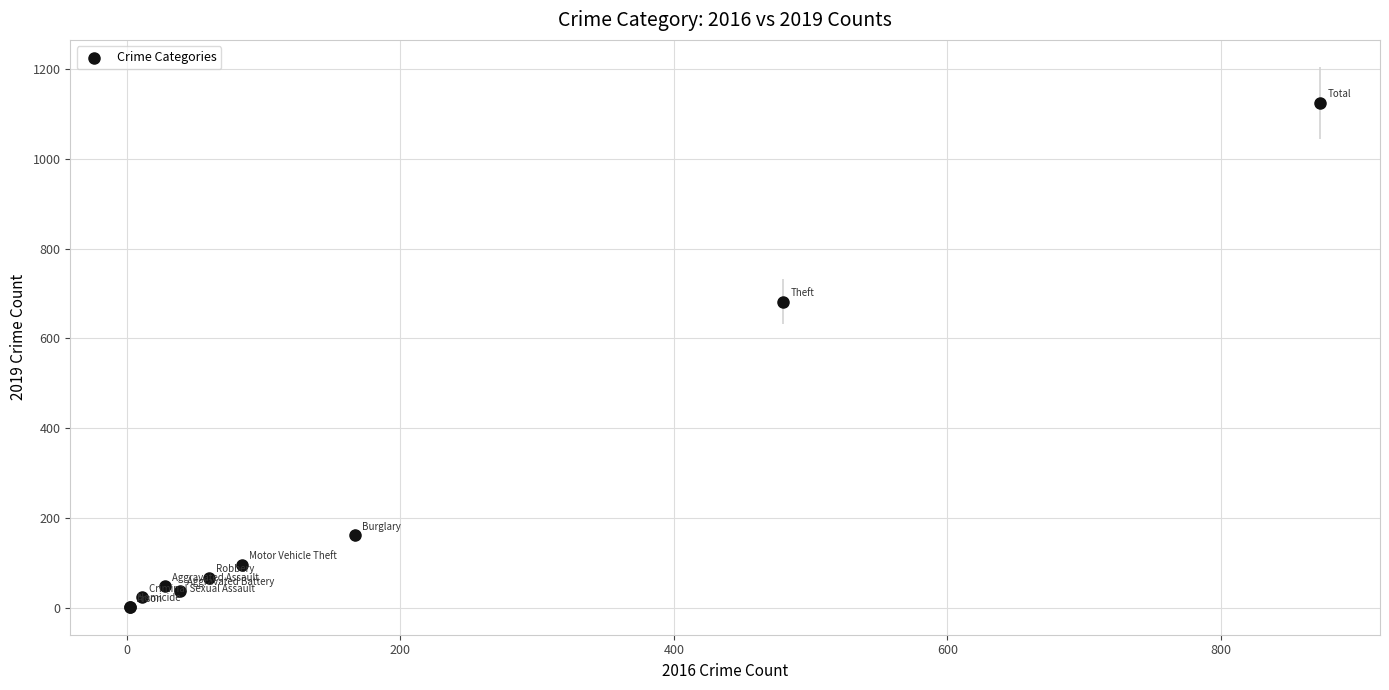

What Y value in the scatter plot is closest to 563?

682